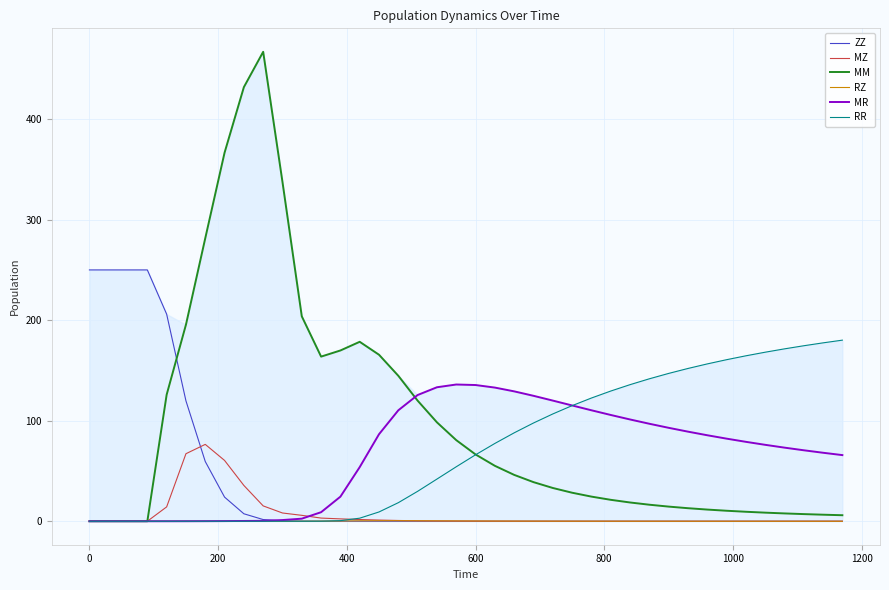

Which series has the largest total across all categories?

MM